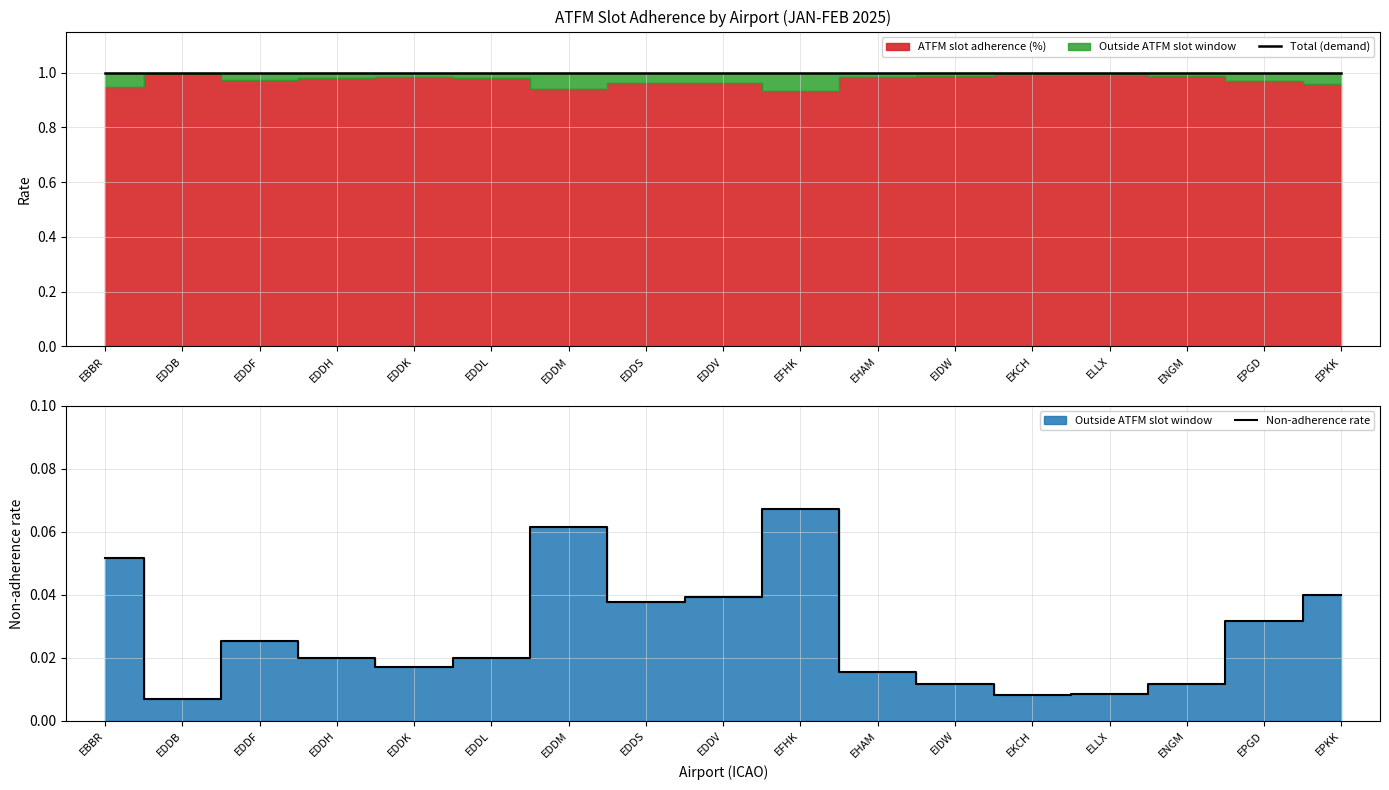

True or false: Total (demand) and Non-adherence rate cross at least once.

False